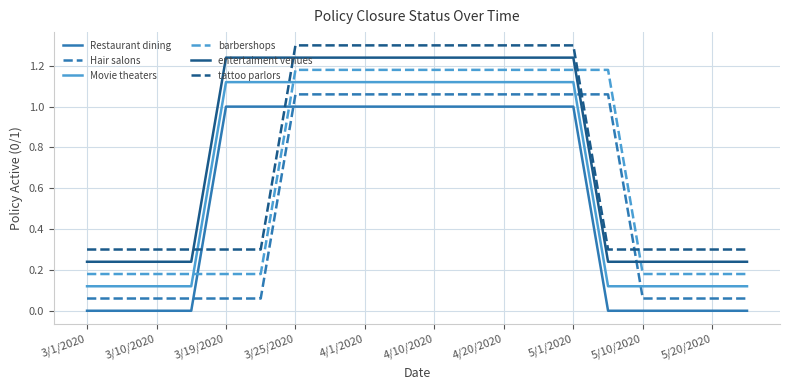

After their last crossing, which series has the higher values: Restaurant dining or Hair salons?

Hair salons